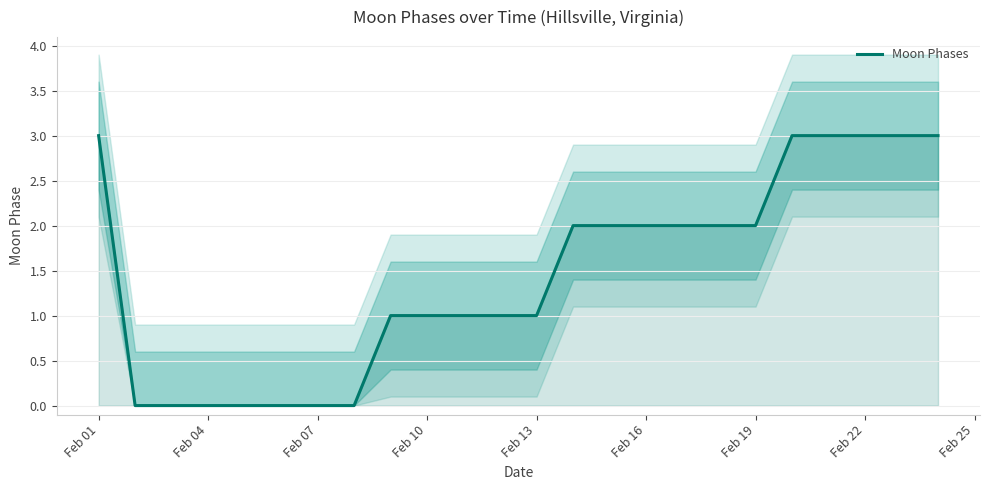

Reading right to left, transcribe all the data shown in this chart.

3	3	3	3	3	2	2	2	2	2	2	1	1	1	1	1	0	0	0	0	0	0	0	3